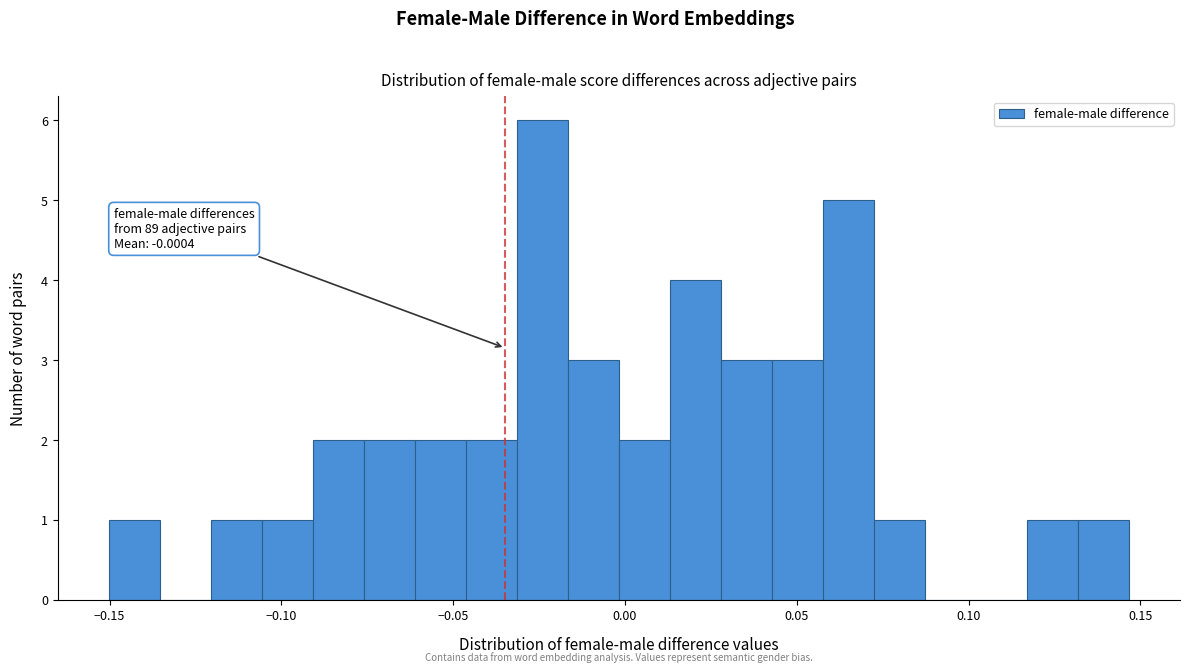

Around what value on the x-axis is the tallest bar? Give the approximate position of its centre, as read against the axis.

-0.025